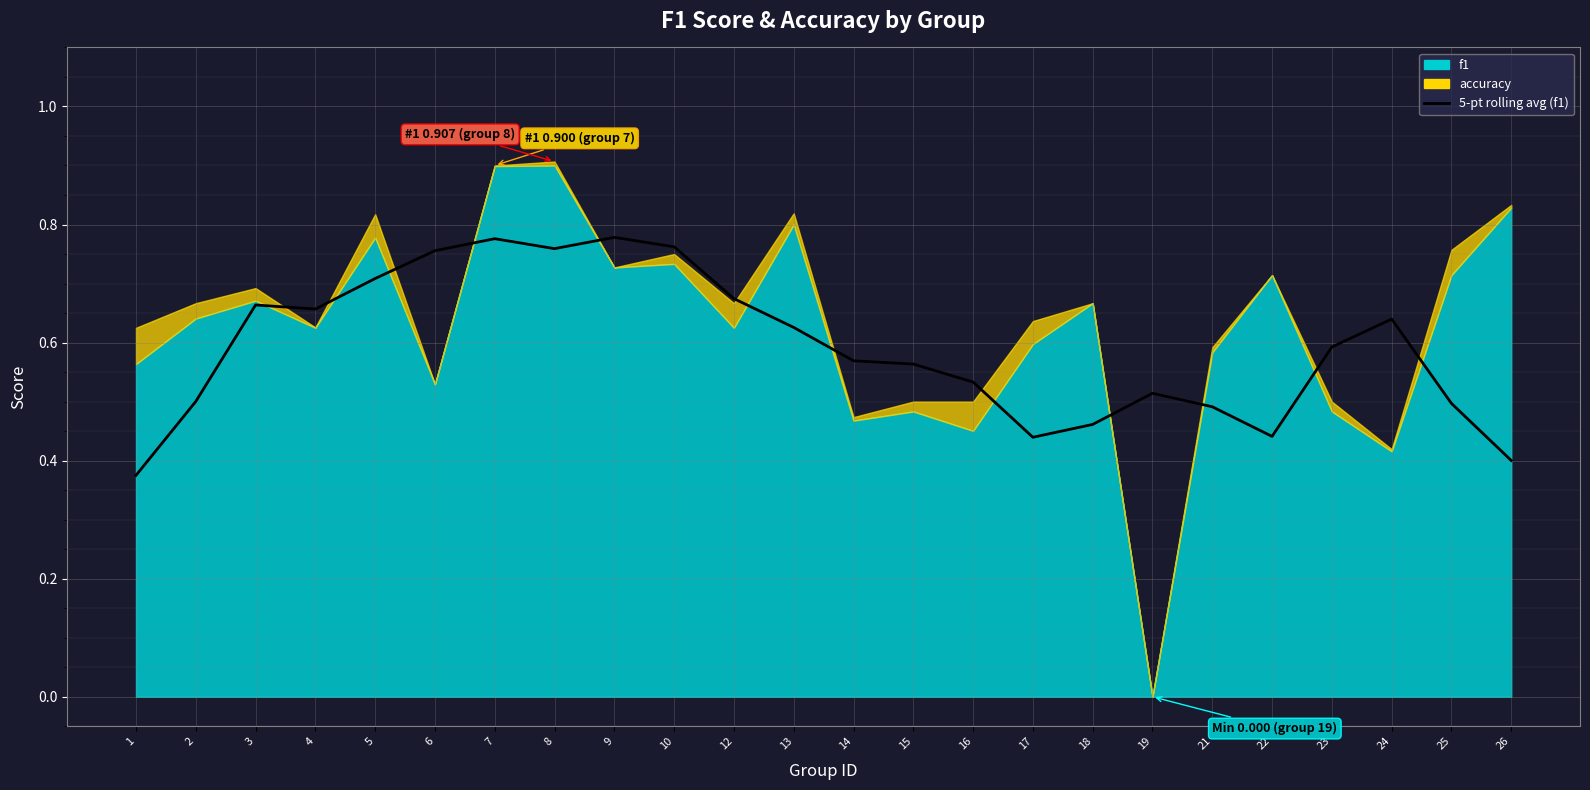

Reading left to right, list all the values displayed in this chart.

0.4	0.5	0.7	0.7	0.7	0.8	0.8	0.8	0.8	0.8	0.7	0.6	0.6	0.6	0.5	0.4	0.5	0.5	0.5	0.4	0.6	0.6	0.5	0.4